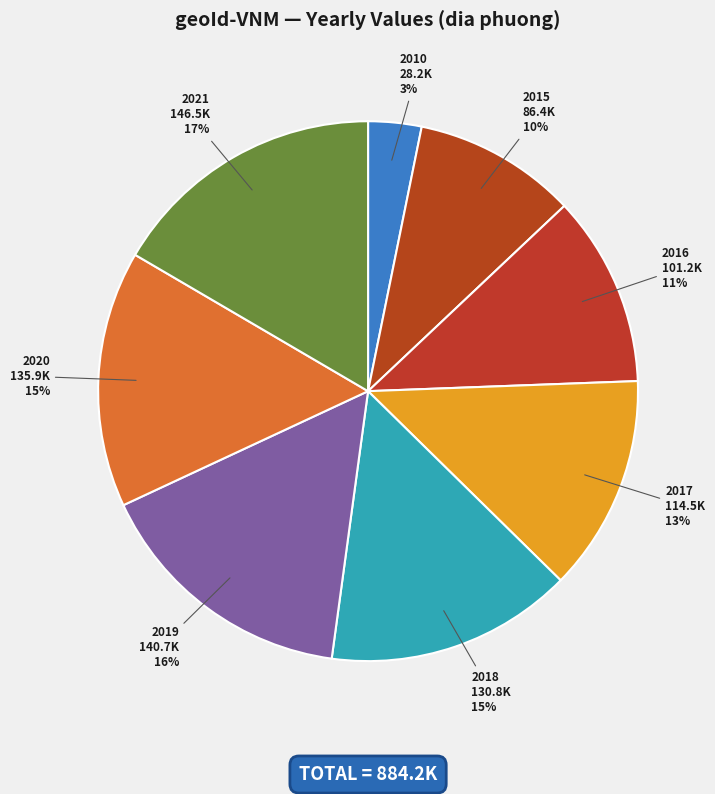

Is there any slice that represents more than half of the pie?

No